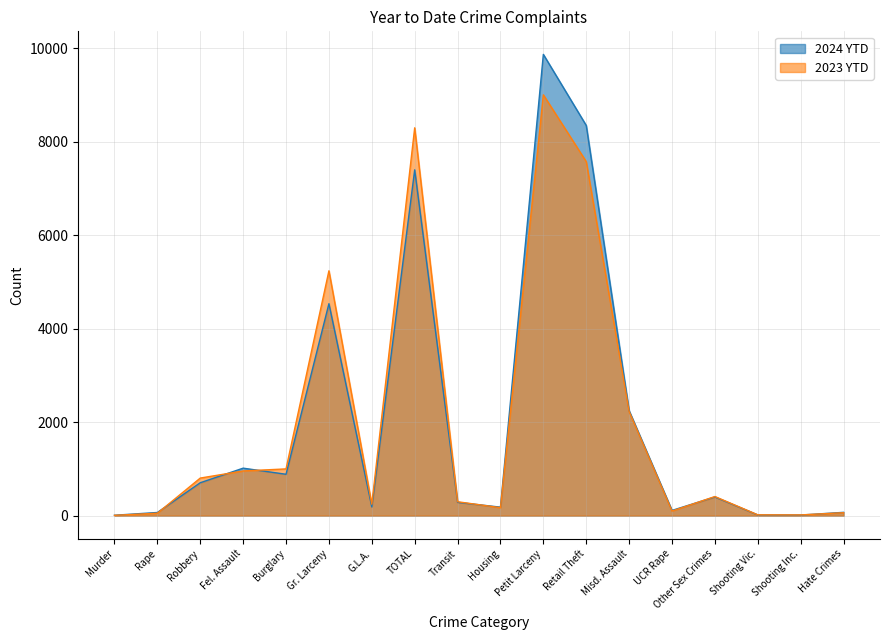

What is the difference between the second highest and second lowest values in the 2023 YTD series?

8279